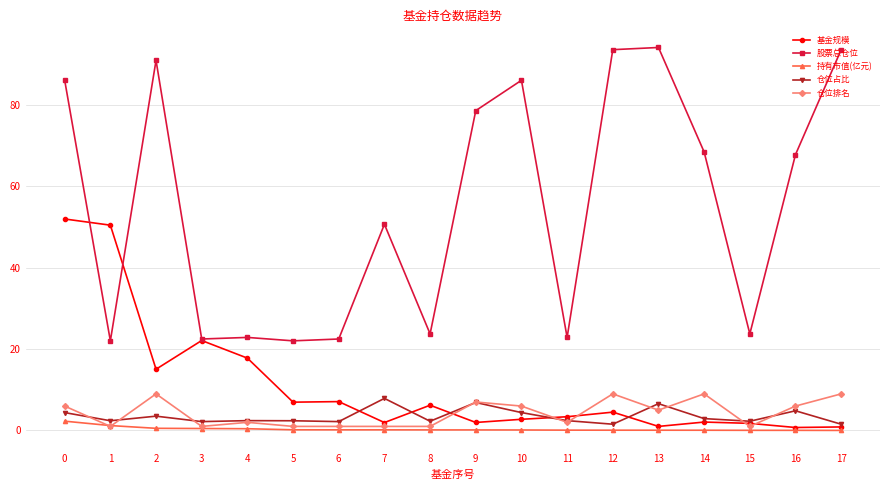

Does the chart display data point markers on the line(s)?

Yes